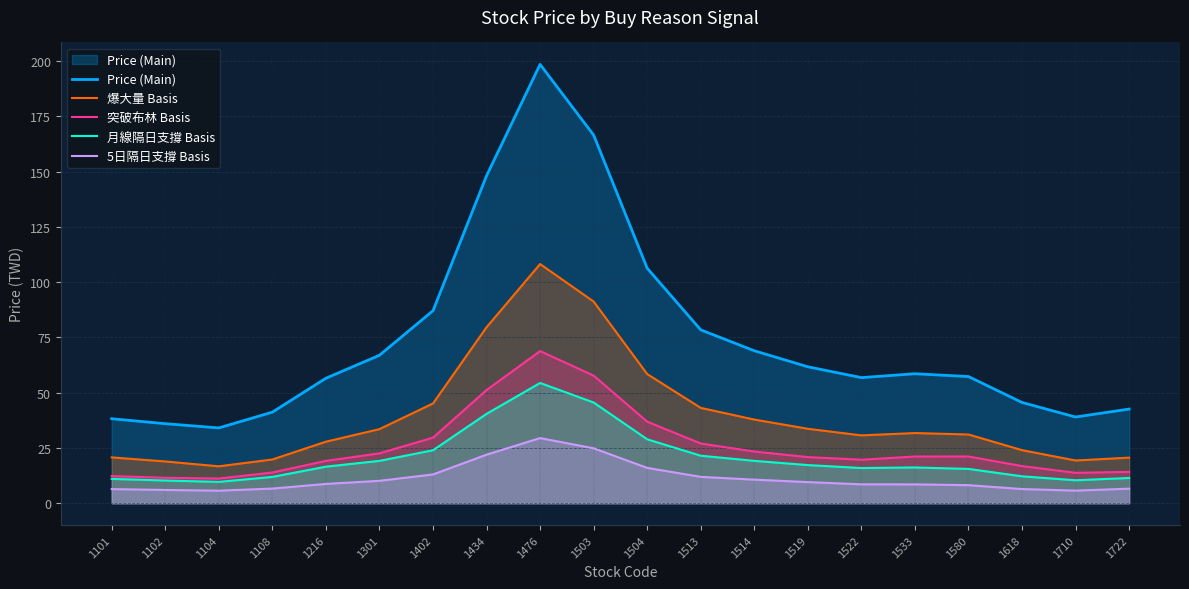

Reading right to left, what are all the values shown in this chart?

Price (Main): 1722=42.6	1710=39.0	1618=45.6	1580=57.3	1533=58.6	1522=56.8	1519=61.7	1514=69.0	1513=78.4	1504=106.3	1503=166.5	1476=198.5	1434=148.1	1402=87.1	1301=66.9	1216=56.5	1108=41.2	1104=34.1	1102=36.0	1101=38.2
爆大量 Basis: 1722=20.6	1710=19.3	1618=24.0	1580=31.1	1533=31.7	1522=30.7	1519=33.7	1514=37.8	1513=43.1	1504=58.4	1503=91.2	1476=108.2	1434=79.6	1402=45.1	1301=33.5	1216=27.8	1108=19.8	1104=16.7	1102=18.9	1101=20.7
突破布林 Basis: 1722=14.2	1710=13.8	1618=16.8	1580=21.1	1533=21.1	1522=19.7	1519=20.9	1514=23.4	1513=27.0	1504=36.9	1503=57.7	1476=68.8	1434=51.2	1402=29.7	1301=22.6	1216=19.1	1108=13.9	1104=11.2	1102=11.5	1101=12.3
月線隔日支撐 Basis: 1722=11.4	1710=10.4	1618=12.2	1580=15.5	1533=16.2	1522=15.9	1519=17.2	1514=19.2	1513=21.5	1504=28.9	1503=45.5	1476=54.4	1434=40.4	1402=24.0	1301=19.1	1216=16.5	1108=11.9	1104=9.6	1102=10.3	1101=11.0
5日隔日支撐 Basis: 1722=6.6	1710=5.7	1618=6.4	1580=8.2	1533=8.5	1522=8.5	1519=9.5	1514=10.7	1513=11.9	1504=16.0	1503=24.8	1476=29.5	1434=21.9	1402=13.0	1301=10.1	1216=8.7	1108=6.6	1104=5.7	1102=6.0	1101=6.4